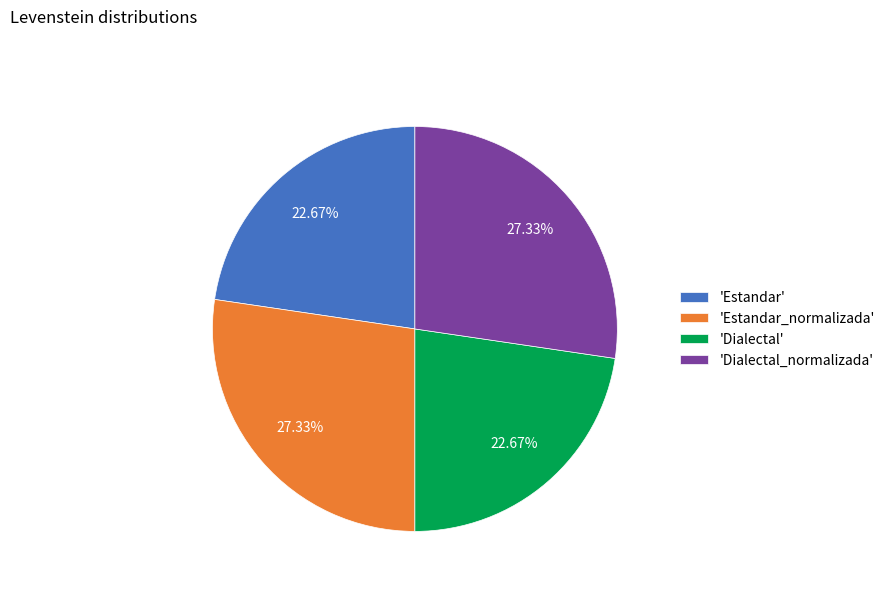

Between 'Estandar_normalizada' and 'Estandar', which is larger?

'Estandar_normalizada'